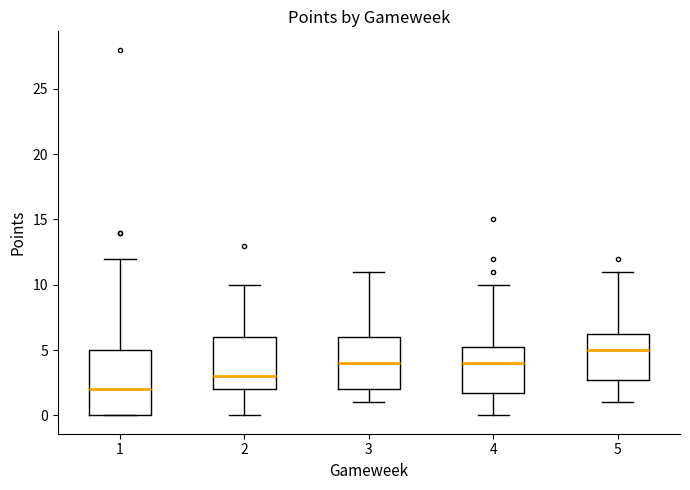

Reading left to right, transcribe this box plot: for each box, give where its median line is, the range the box spans, and where its two whiskers end, as read against the y-axis. The values are not printed on the chart, so give them approximately, as read against the axis.

1: median 2.0, box 0.0 to 5.0, whiskers 0.0 to 12.0
2: median 3.0, box 2.0 to 6.0, whiskers 0.0 to 10.0
3: median 4.0, box 2.0 to 6.0, whiskers 1.0 to 11.0
4: median 4.0, box 2.0 to 5.5, whiskers 0.0 to 10.0
5: median 5.0, box 3.0 to 6.5, whiskers 1.0 to 11.0